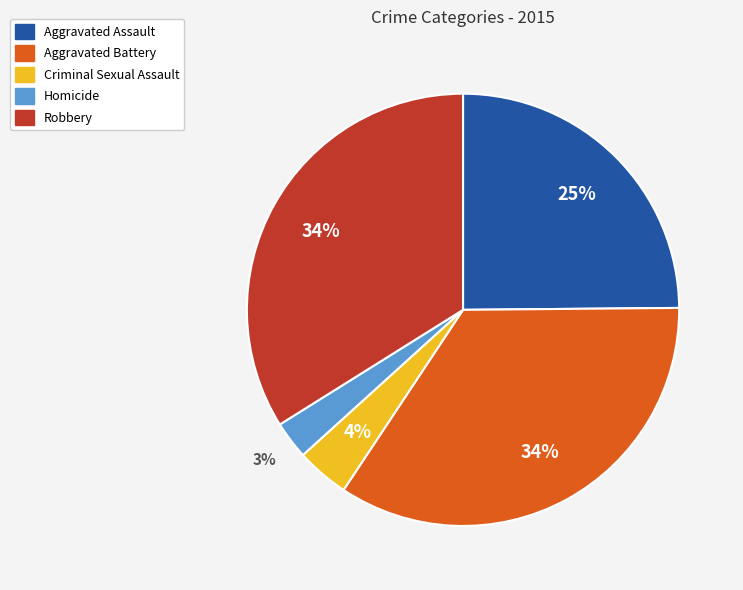

What is the ratio of the value at Criminal Sexual Assault to the value at Aggravated Assault?

0.2